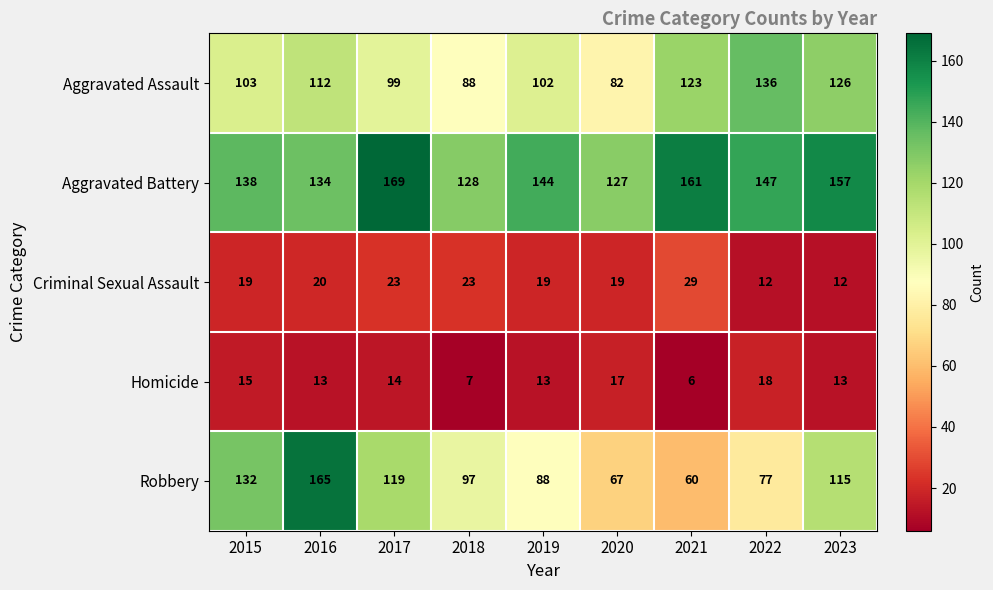

At which label does Aggravated Assault reach its minimum?

2020